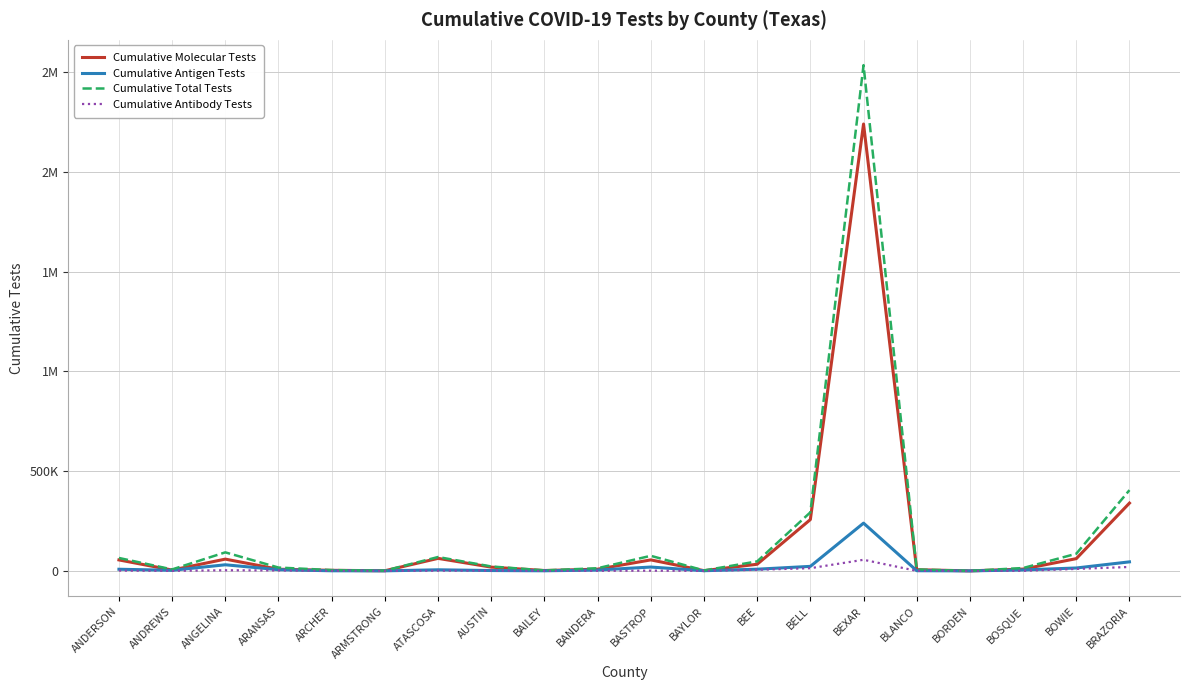

What is the average value of the Cumulative Antibody Tests series?

5906